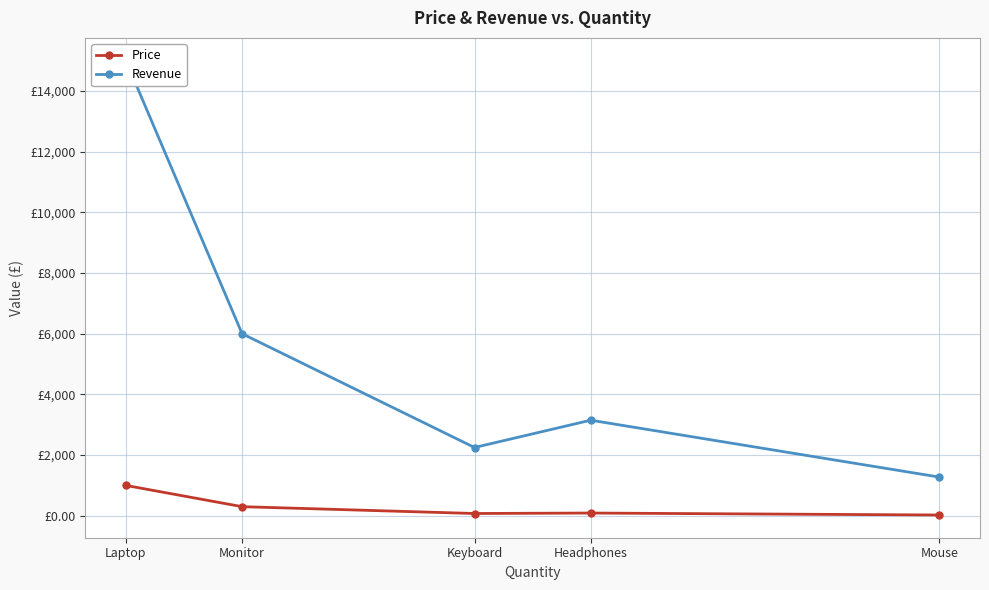

The Price series shows 90.0 at Headphones. True or false?

True